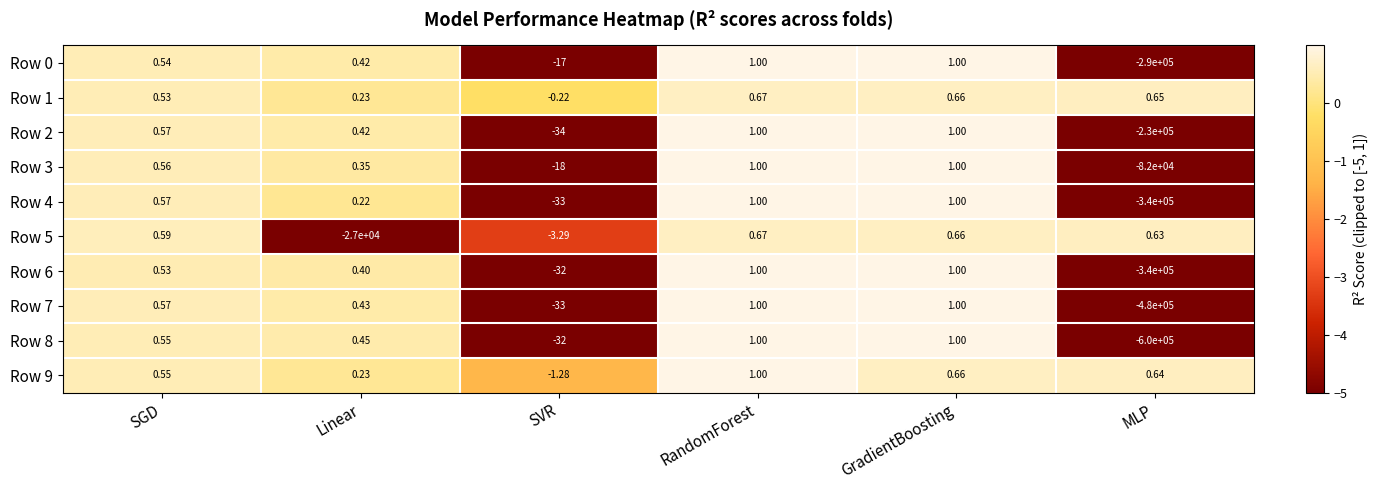

Which category has the lowest value across all series?

MLP